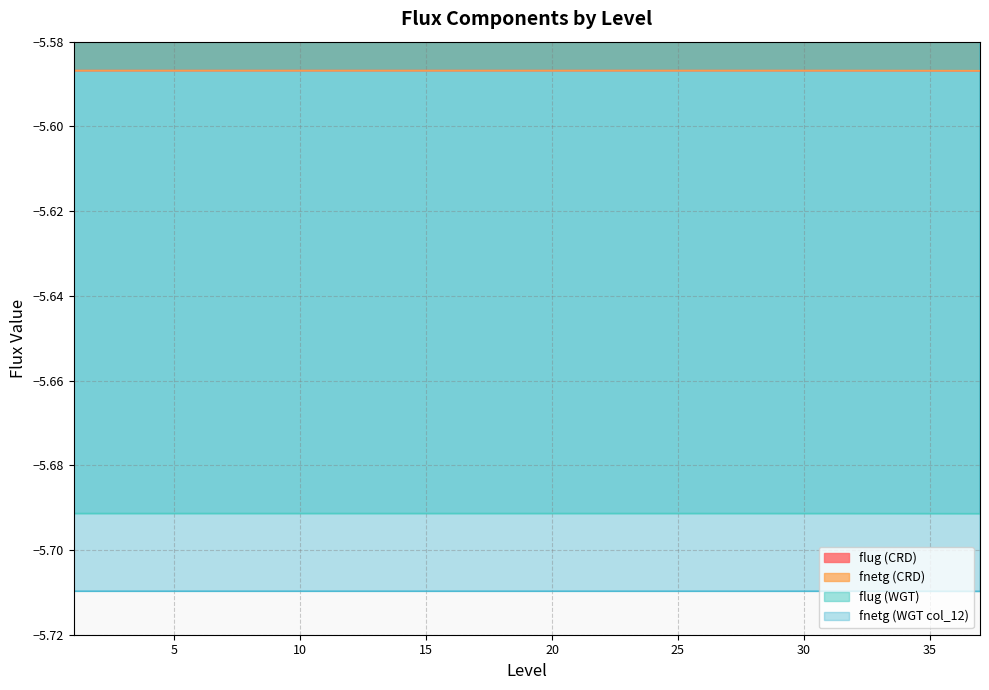

What is the average value of the flug (CRD) series?

-5.6